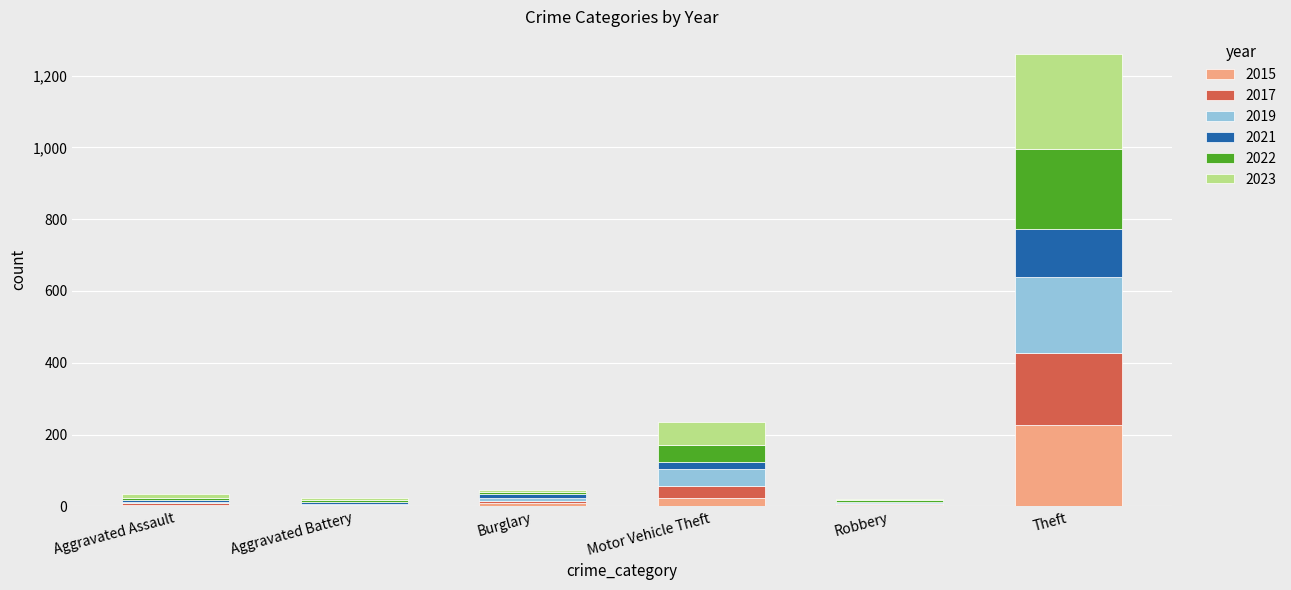

Which category has the highest value in the 2015 series?

Theft